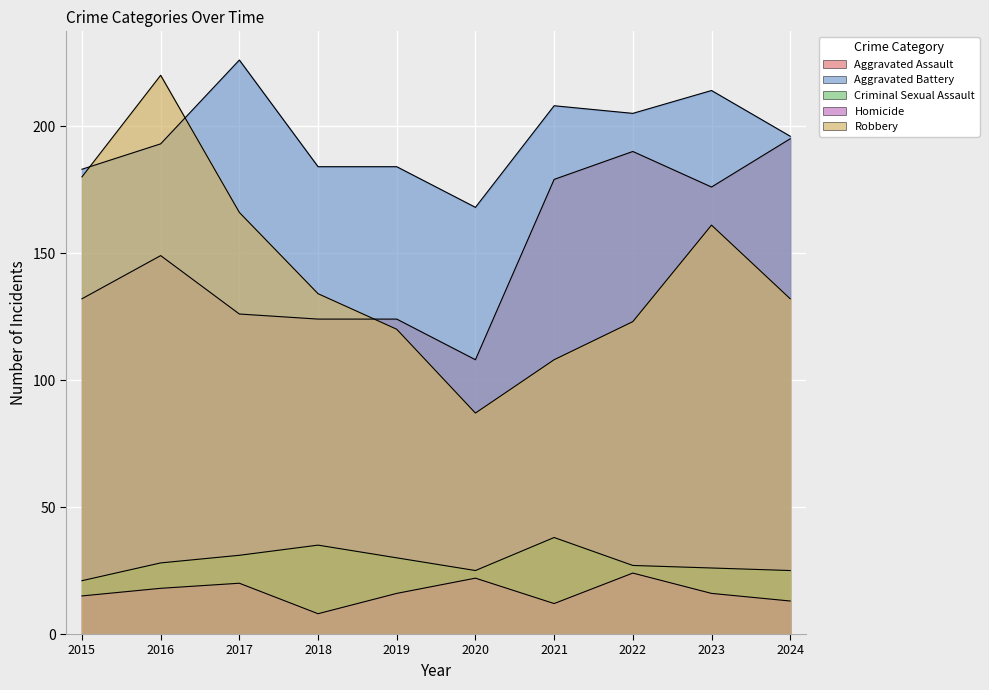

True or false: Robbery has more than 0 points higher than both neighbors.

True